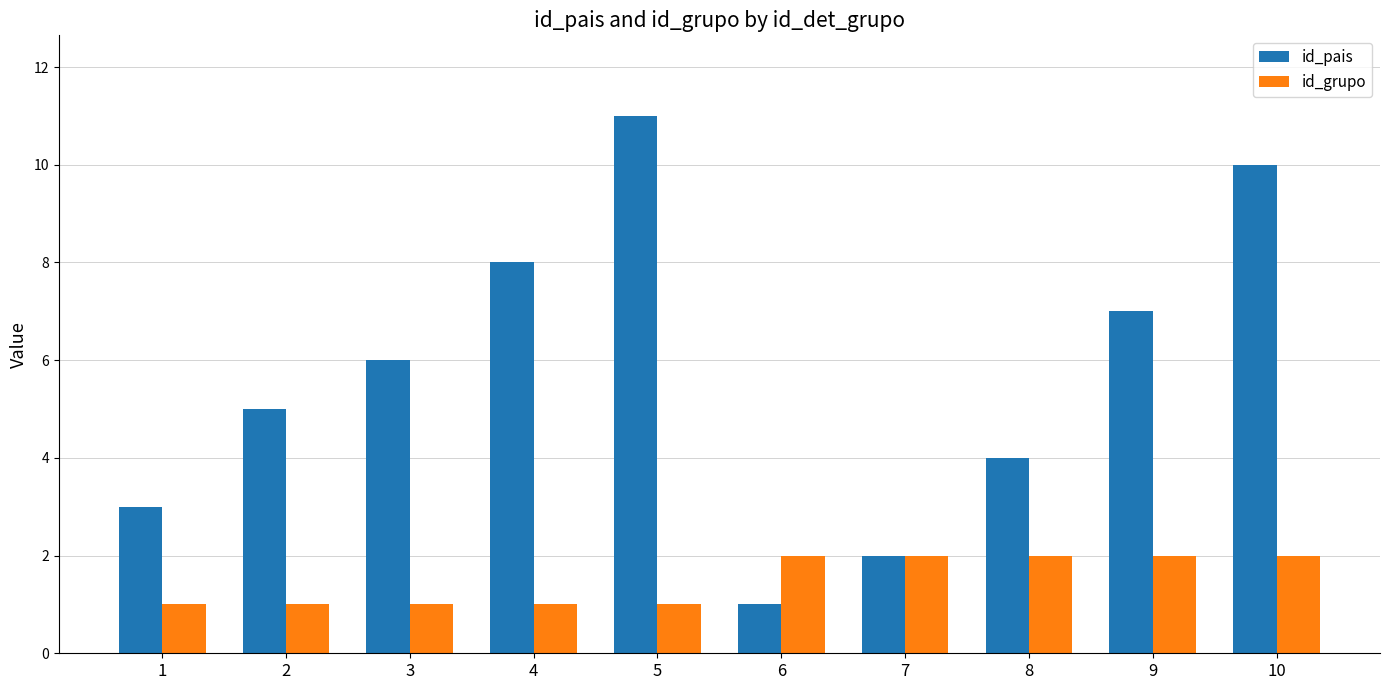

Are the bars grouped side by side (vs. stacked)?

Yes